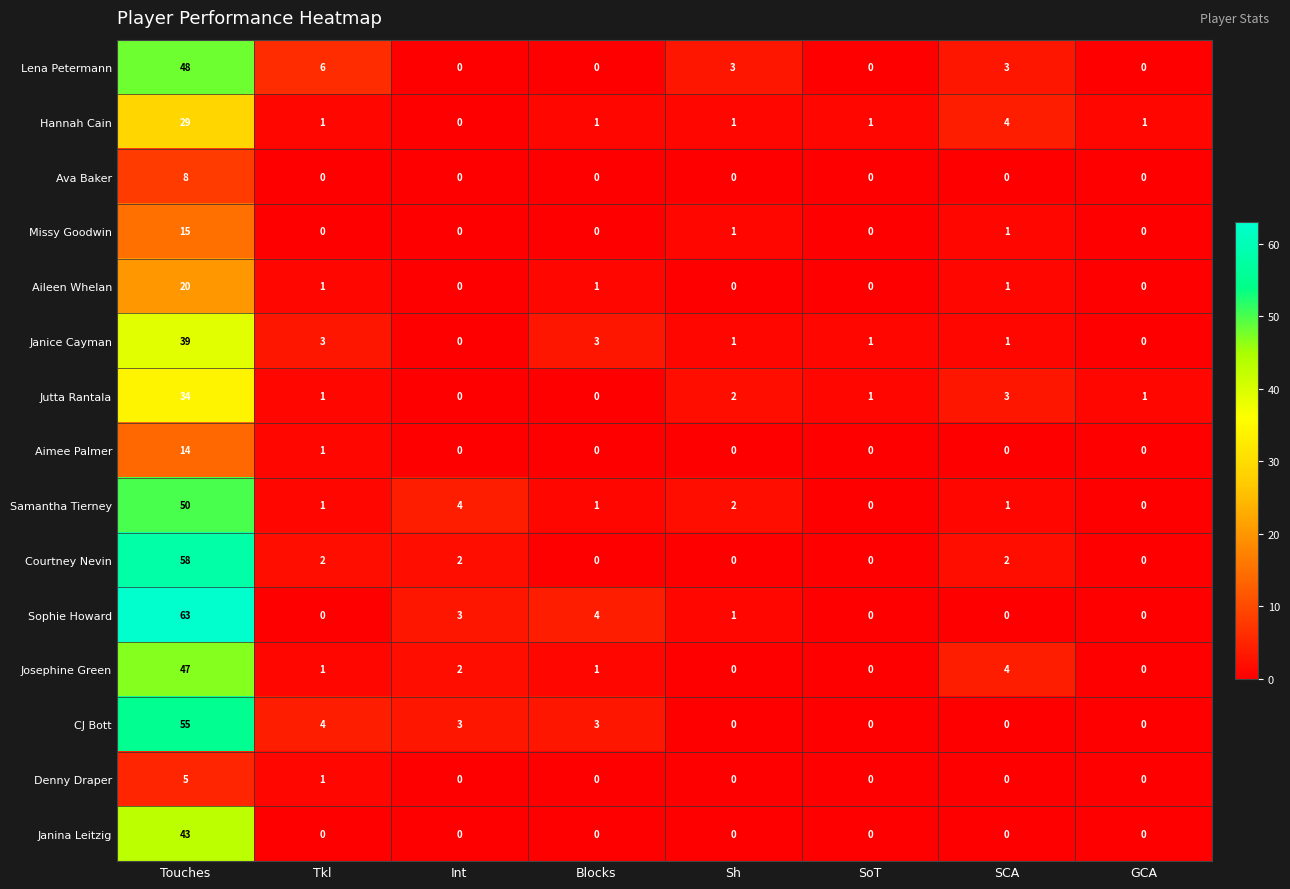

At which label is Sophie Howard closest to 31?

Blocks